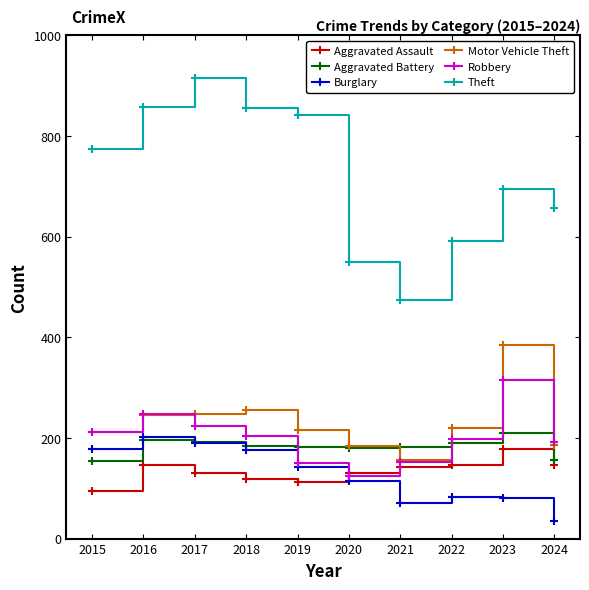

How many times do Robbery and Aggravated Assault cross each other?

2